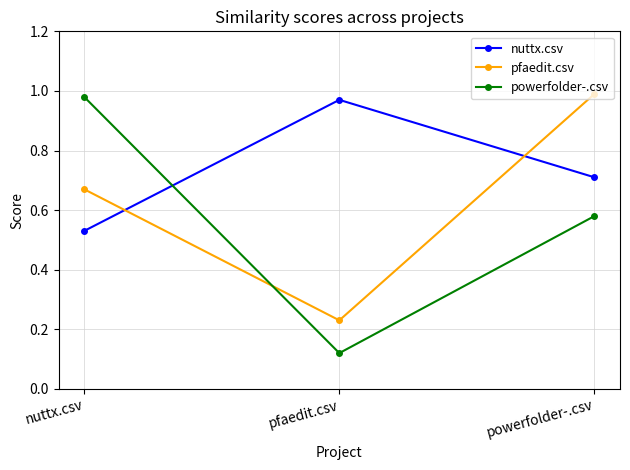

What is the difference between the second highest and minimum values in the pfaedit.csv series?

0.4